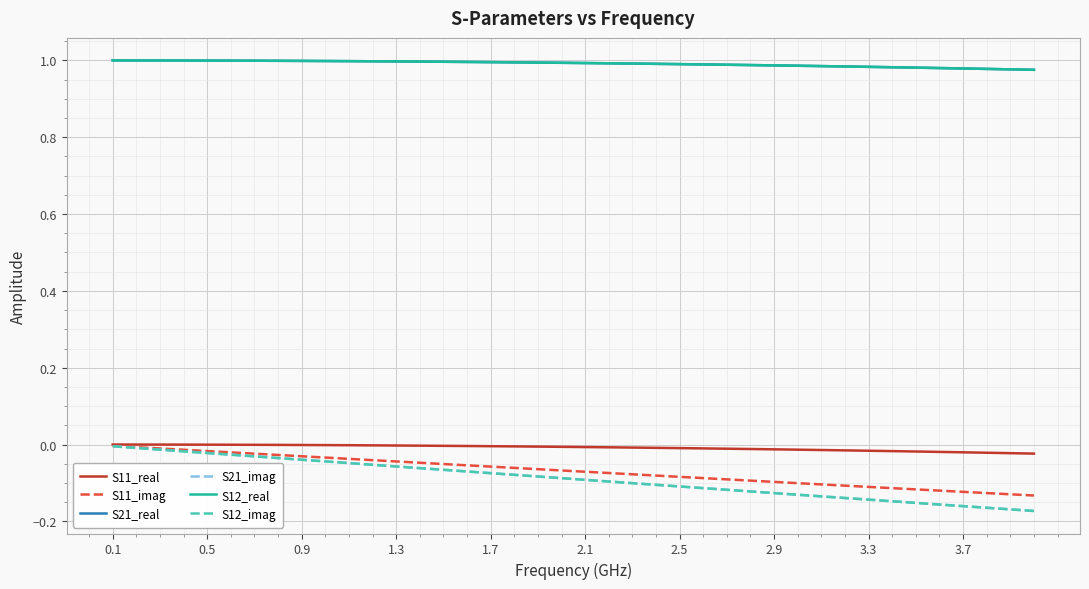

How many lines are shown in the chart?

6